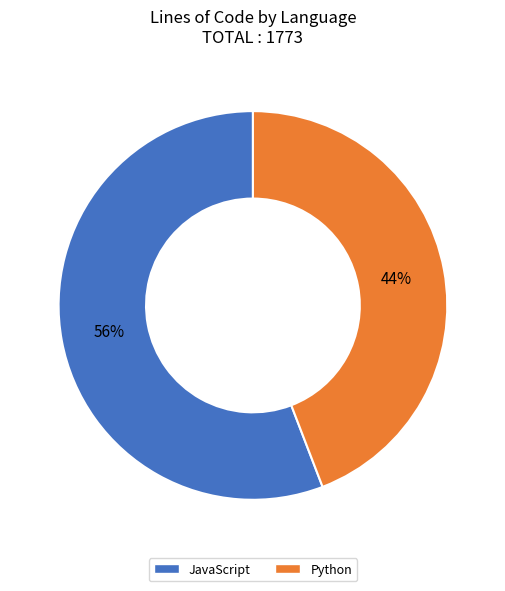

To the nearest percent, what percentage of the pie is Python?

44%